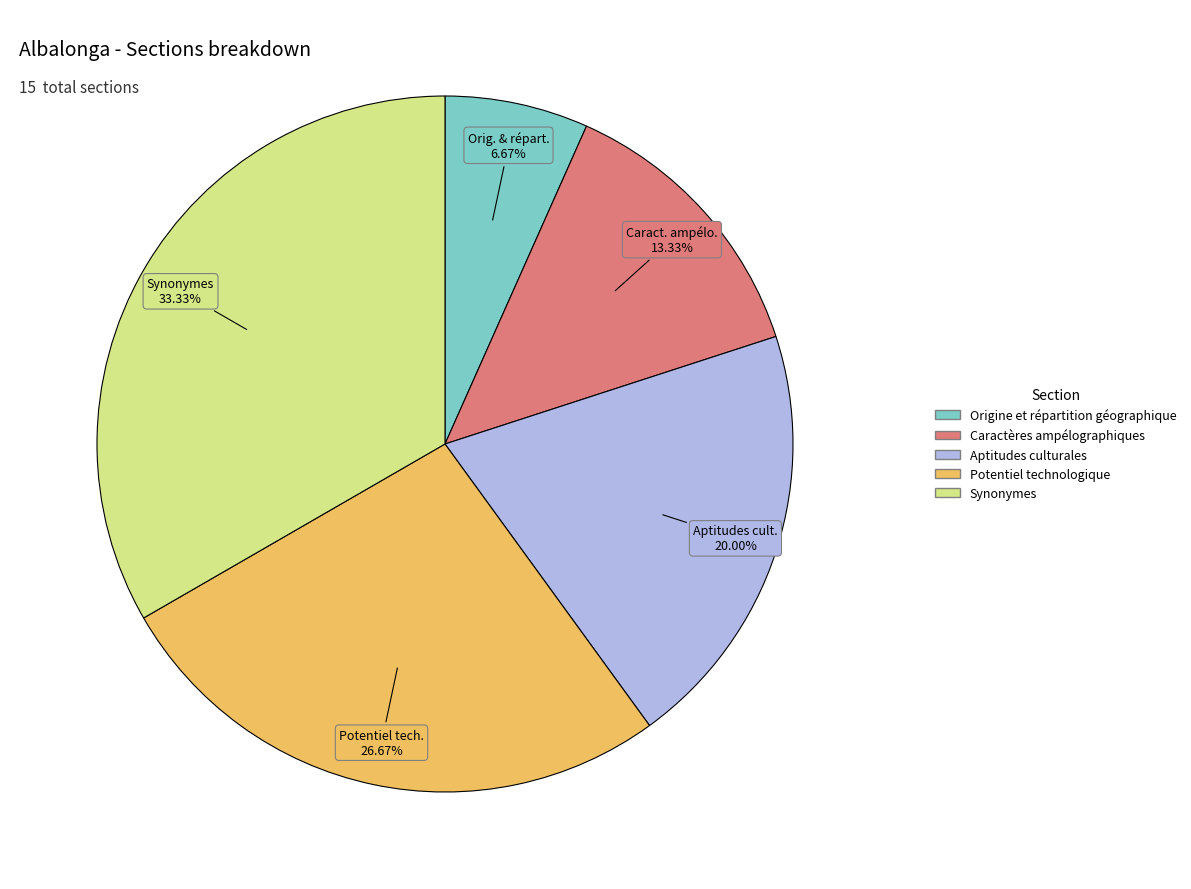

What is the ratio of the value at Caractères ampélographiques to the value at Potentiel technologique?

0.5